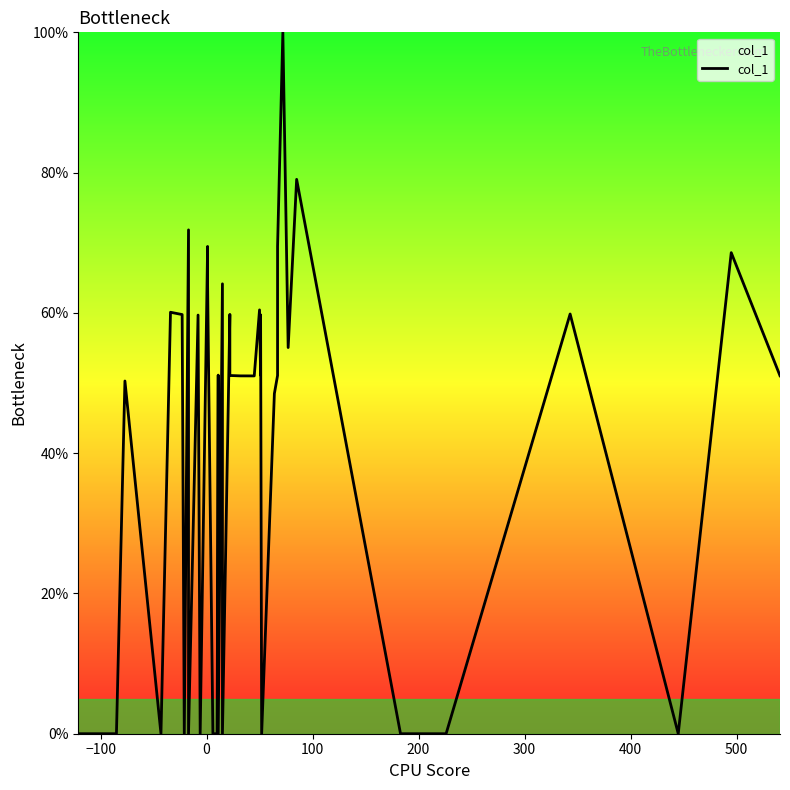

How many lines are shown in the chart?

1